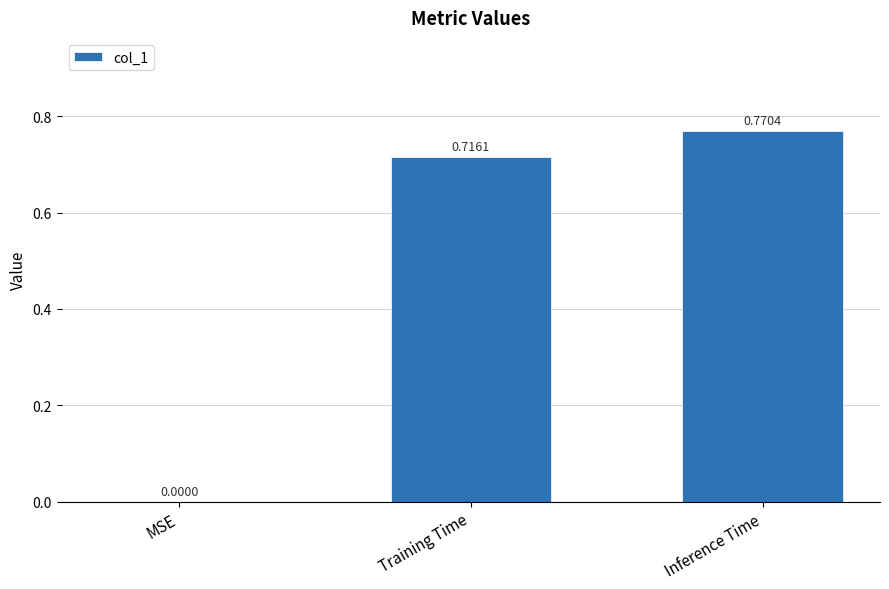

What is the sum of all values?

1.5